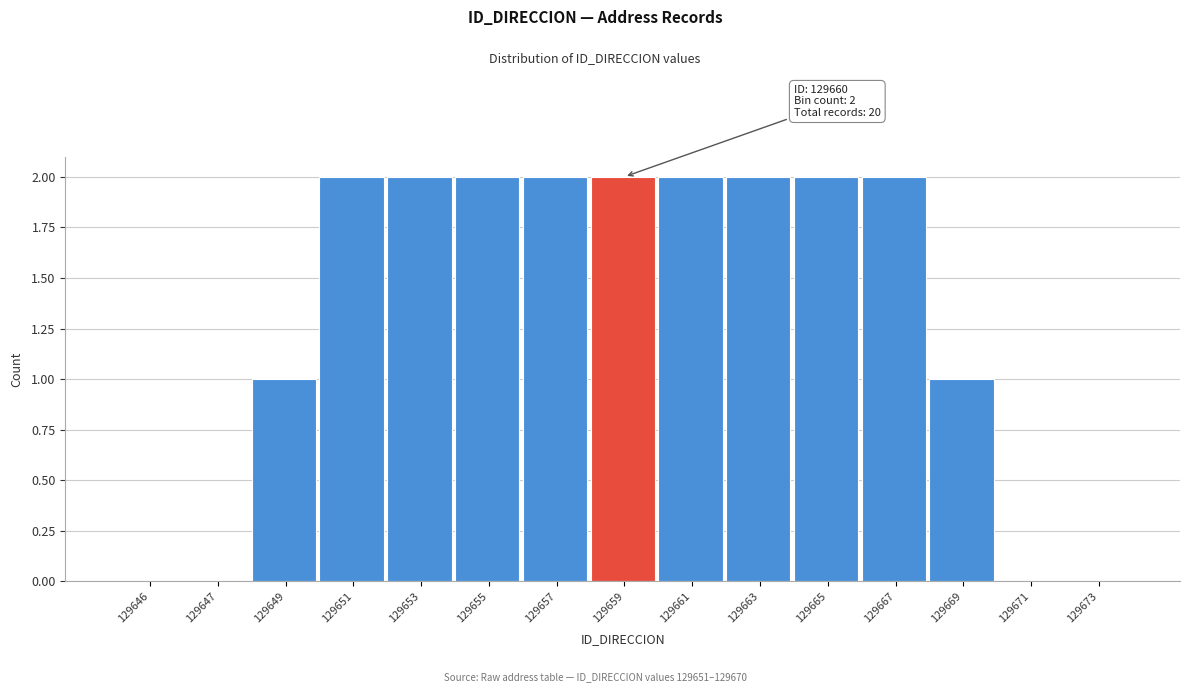

Reading left to right, list all the values displayed in this chart.

129646=0	129647=0	129649=1	129651=2	129653=2	129655=2	129657=2	129659=2	129661=2	129663=2	129665=2	129667=2	129669=1	129671=0	129673=0